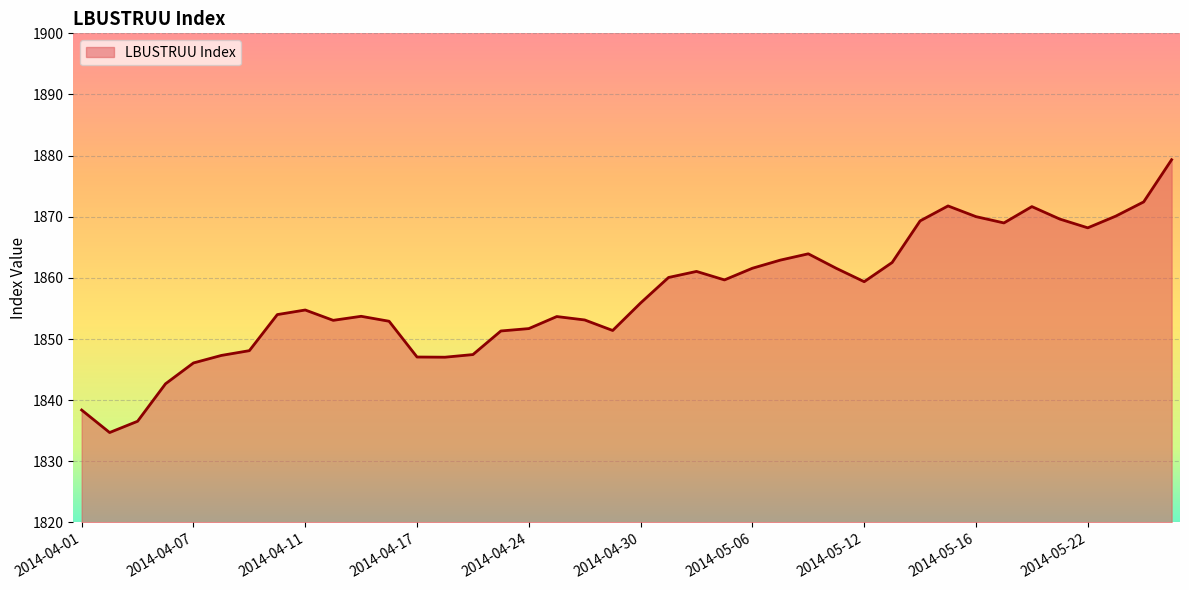

What is the smallest value displayed?

1834.7